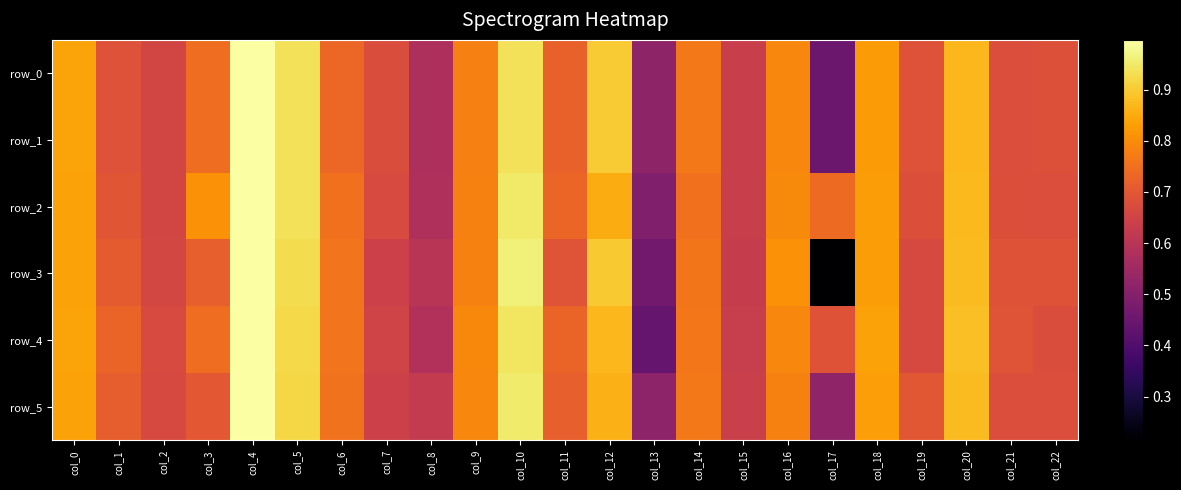

Which has a higher value, col_8 or col_6?

col_6